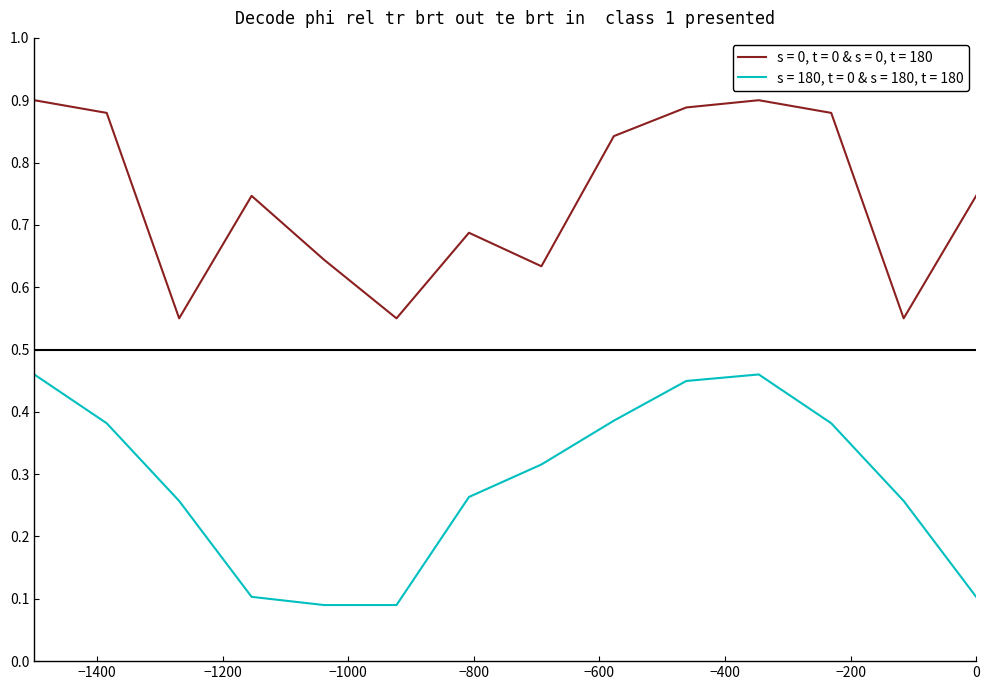

Which series has the largest range (max minus min)?

s = 180, t = 0 & s = 180, t = 180